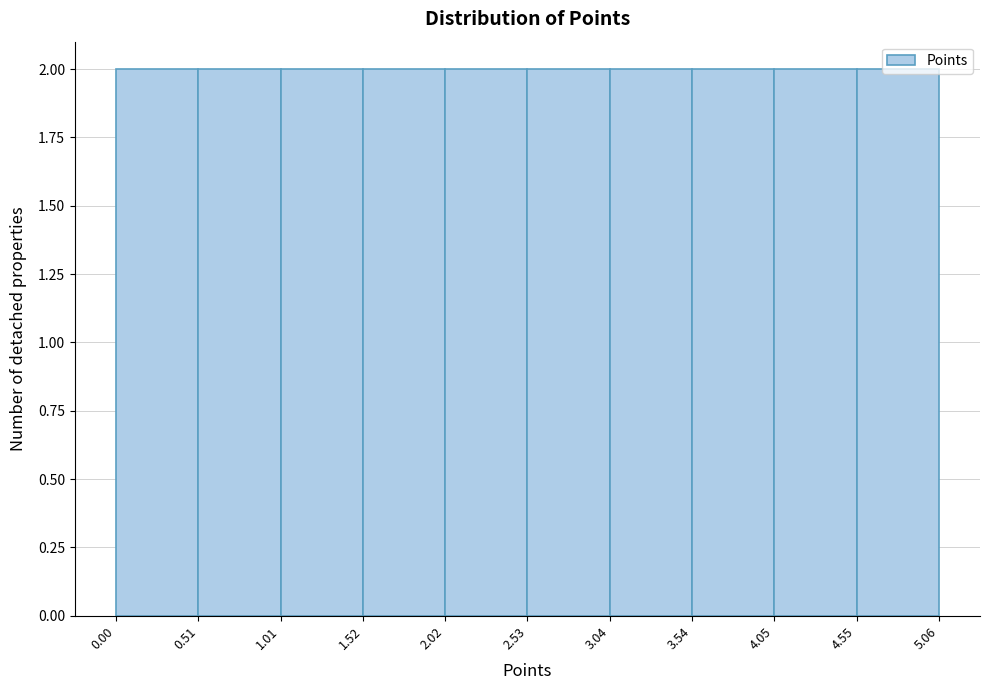

Reading left to right, transcribe this chart: for each bar, give the range it covers on the x-axis and its height. The values are not printed on the chart, so give them approximately, as read against the axis.

0.00 to 0.51: 2
0.51 to 1.01: 2
1.01 to 1.52: 2
1.52 to 2.02: 2
2.02 to 2.53: 2
2.53 to 3.04: 2
3.04 to 3.54: 2
3.54 to 4.05: 2
4.05 to 4.55: 2
4.55 to 5.06: 2